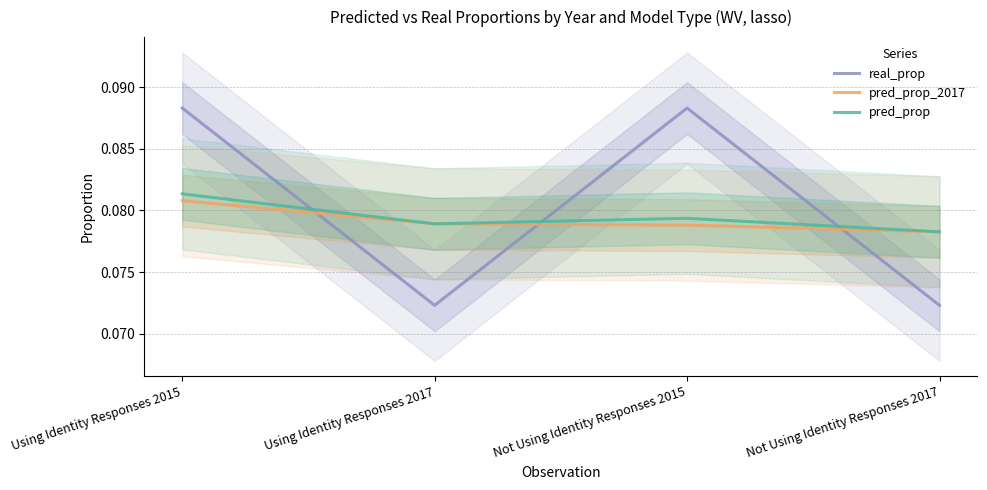

True or false: pred_prop and pred_prop_2017 intersect in this chart.

False